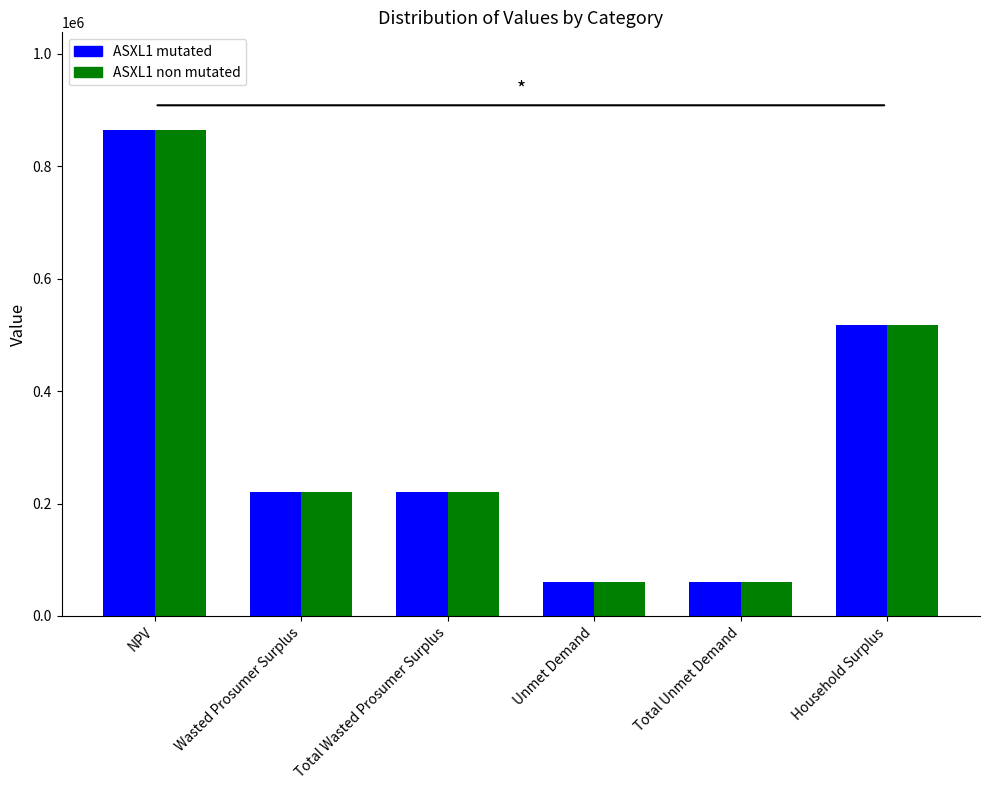

What are all the series names shown in the legend?

ASXL1 mutated, ASXL1 non mutated